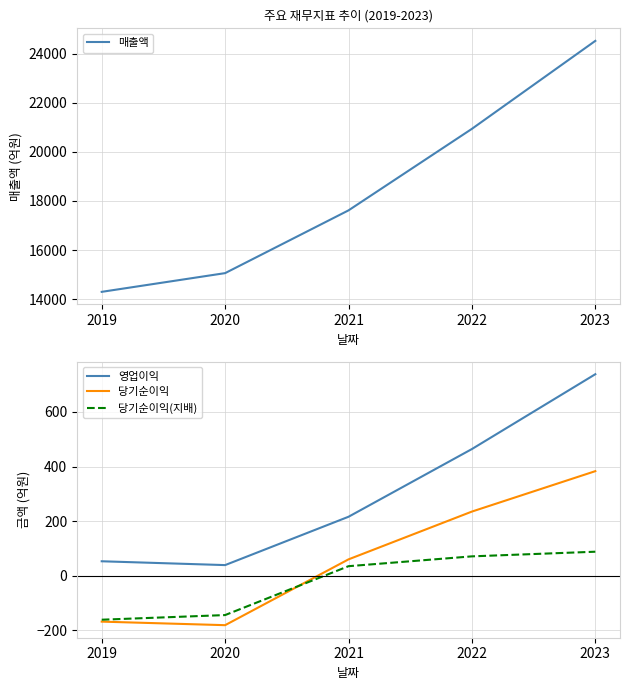

Which series changed the most between 2021 and 2023?

매출액